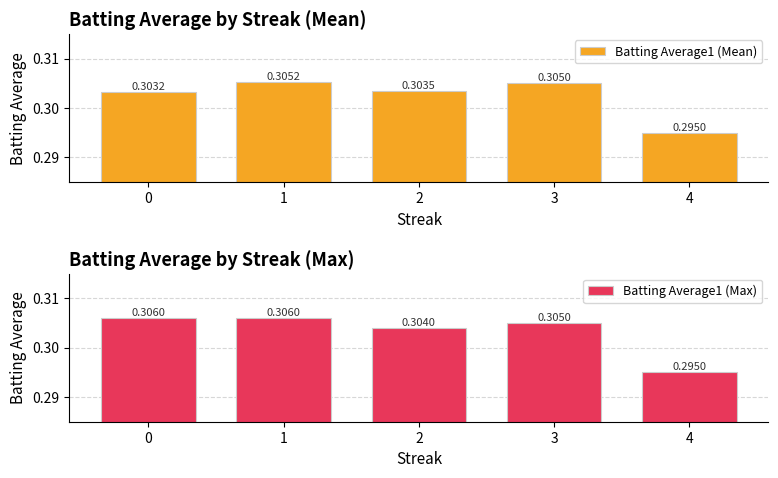

How many bars are there in each group?

2